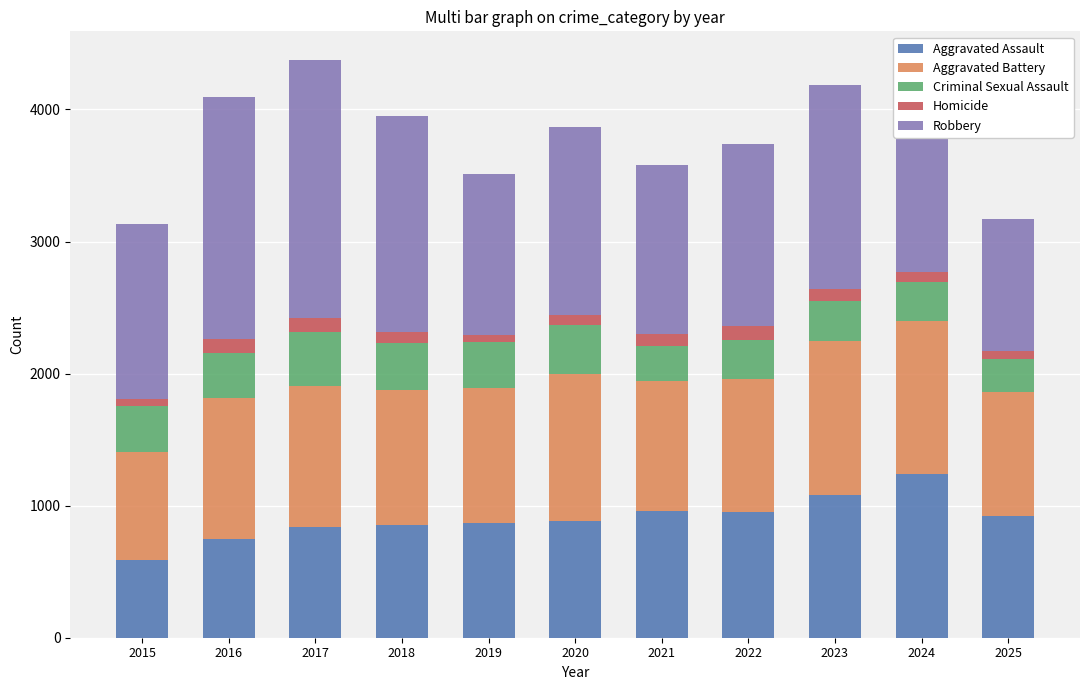

What is the total value across all series at 2016?

4094